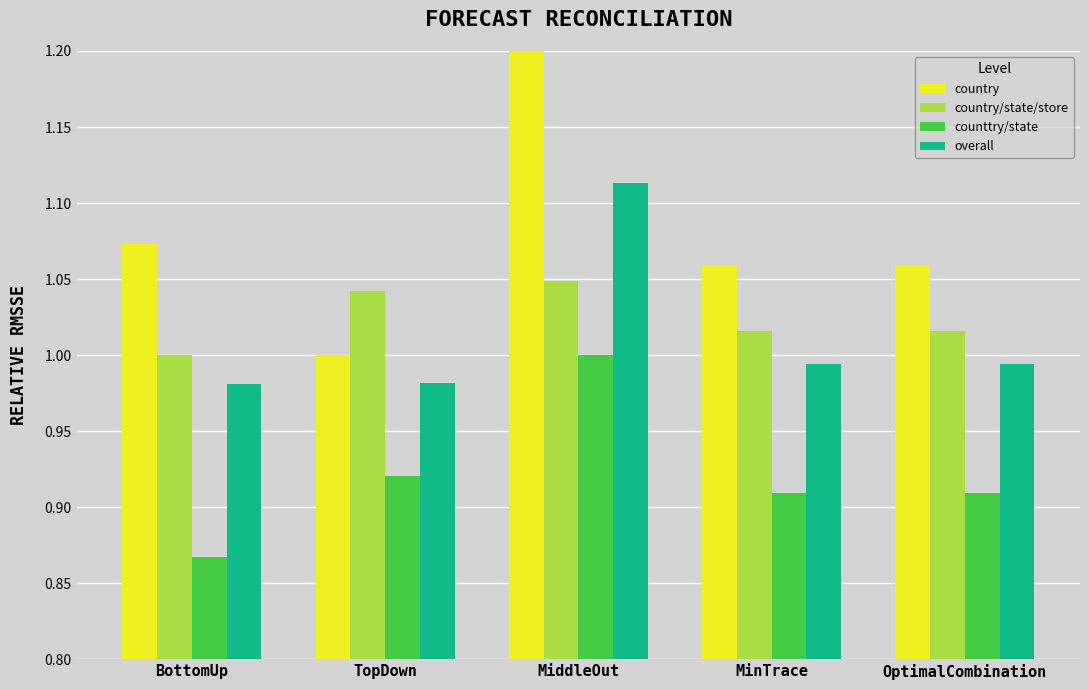

What is the value of the counttry/state bar at the 2nd from the left?

0.9